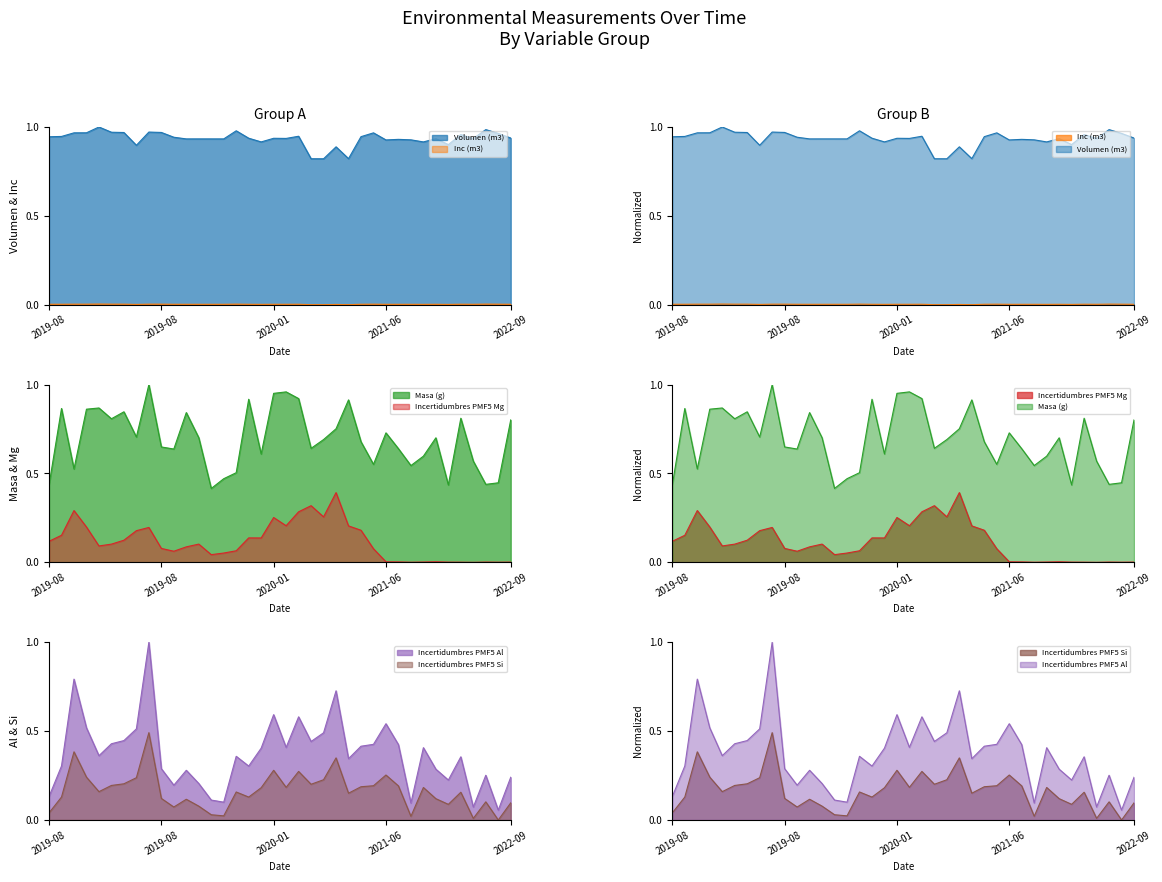

What is the label of the 38th point from the right?

2019-08